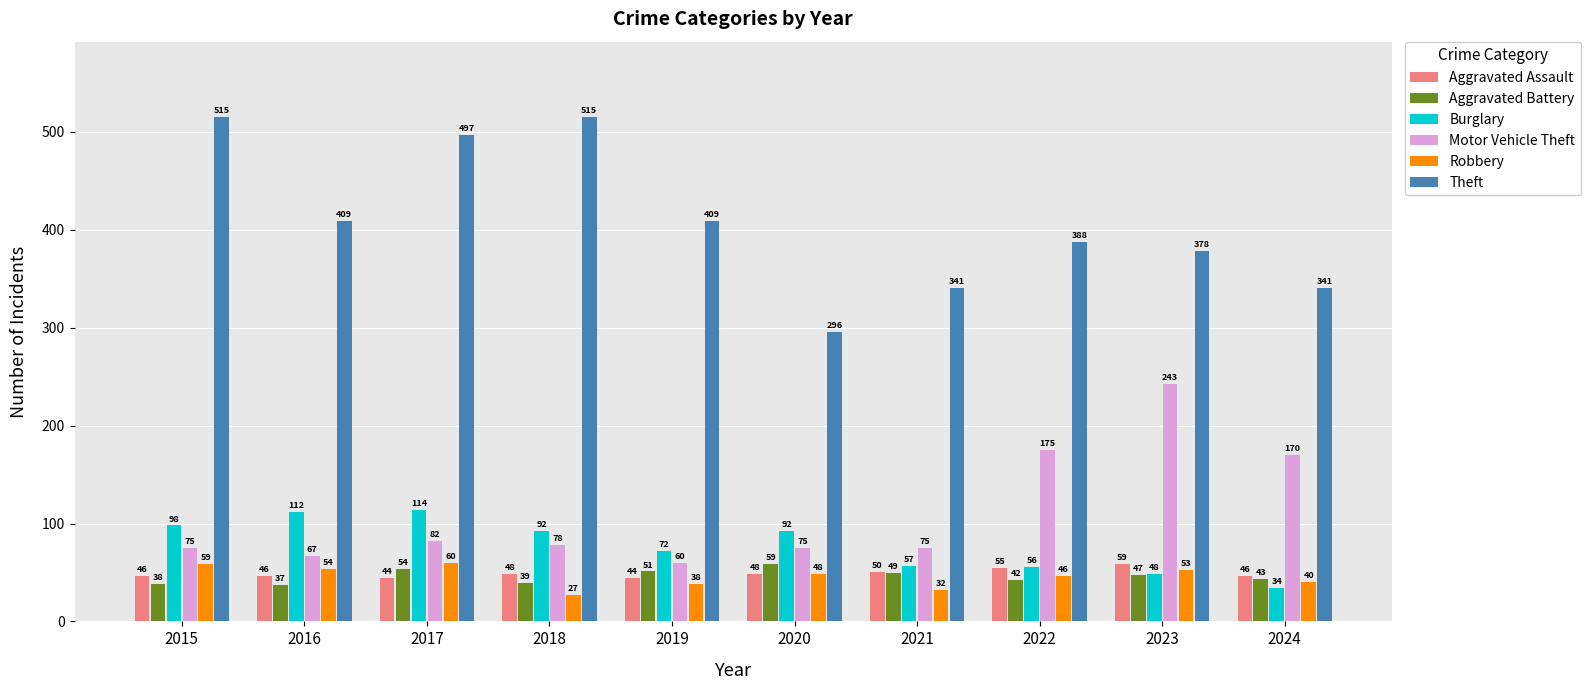

Between 2015 and 2024, which series saw the biggest shift?

Theft